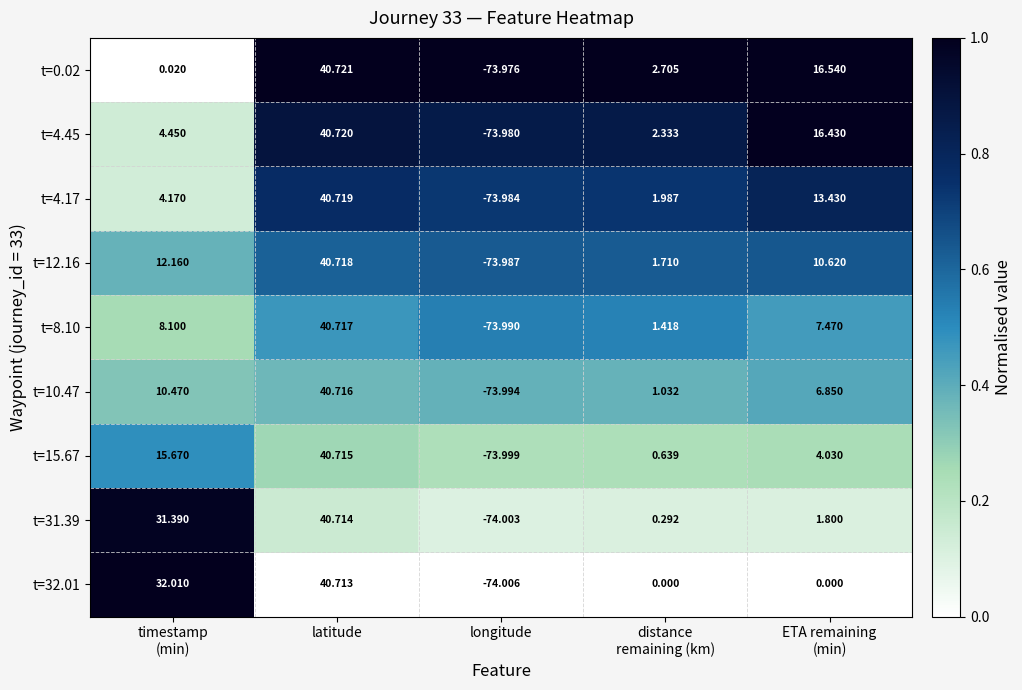

Where does the t=0.02 series first go above 2?

latitude